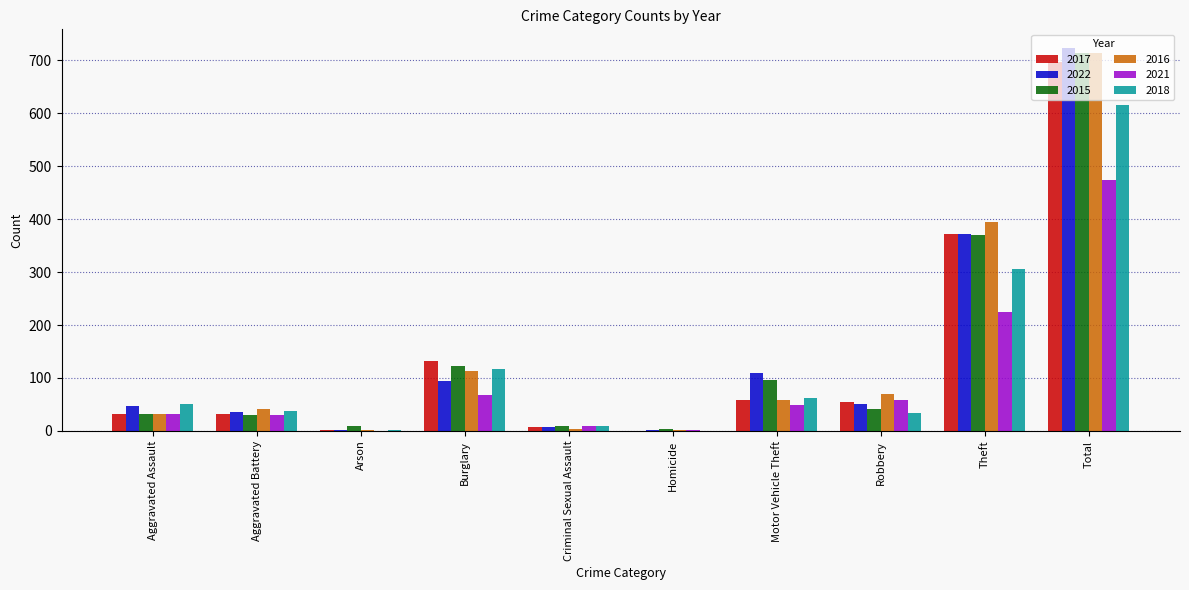

True or false: 2022 has a value of 110 at Motor Vehicle Theft.

True